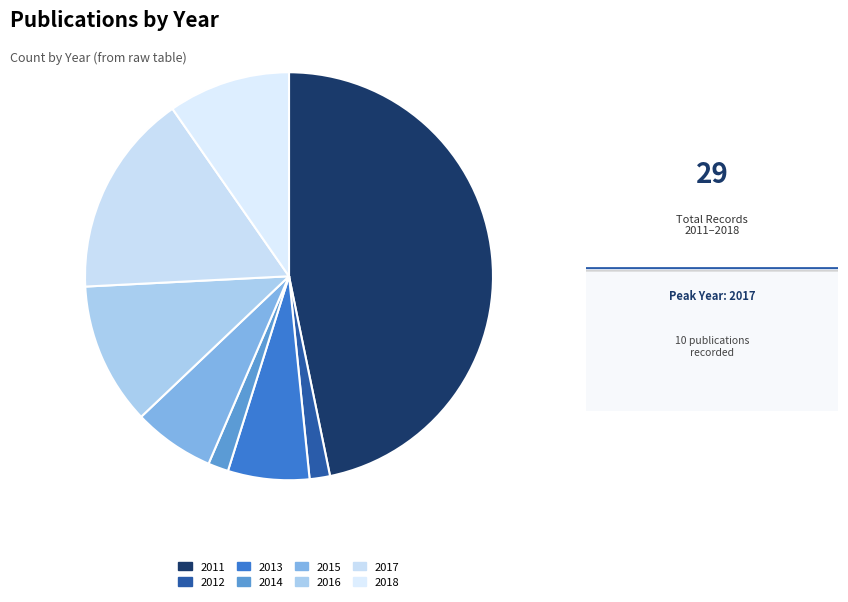

Between 2017 and 2012, which is larger?

2017